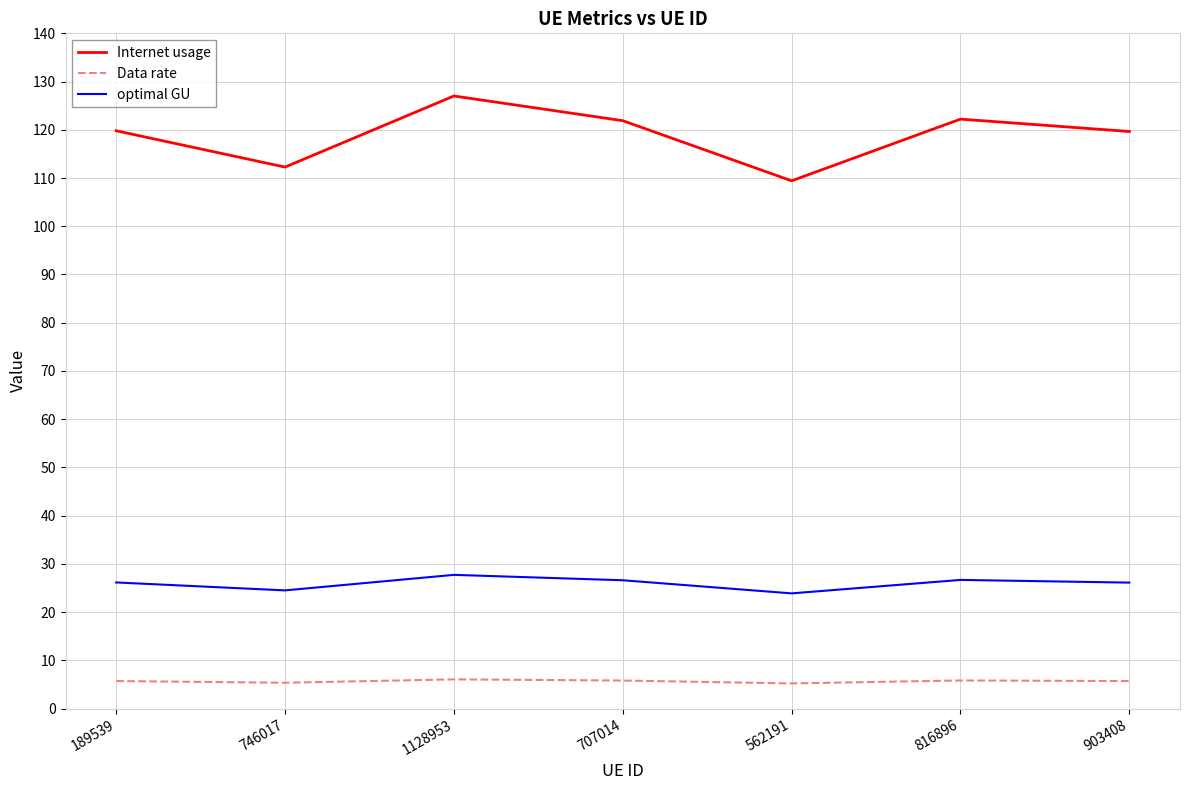

Rank the series by their average value, from highest to lowest.

Internet usage, optimal GU, Data rate